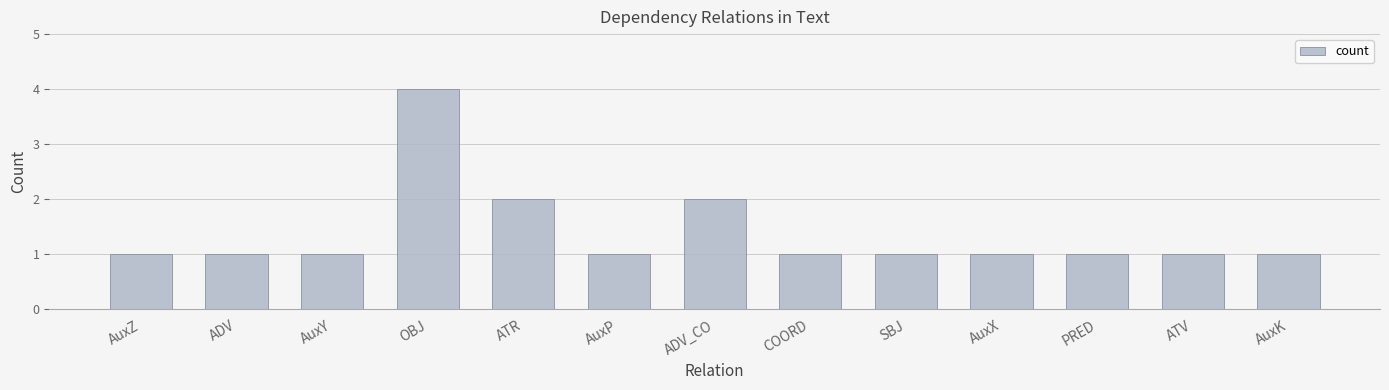

What is the label of the 11th bar from the right?

AuxY